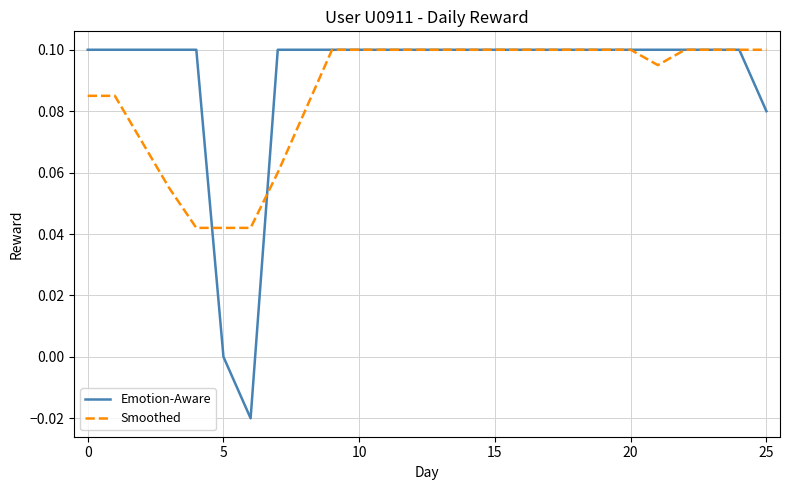

Does the chart have visible grid lines?

Yes